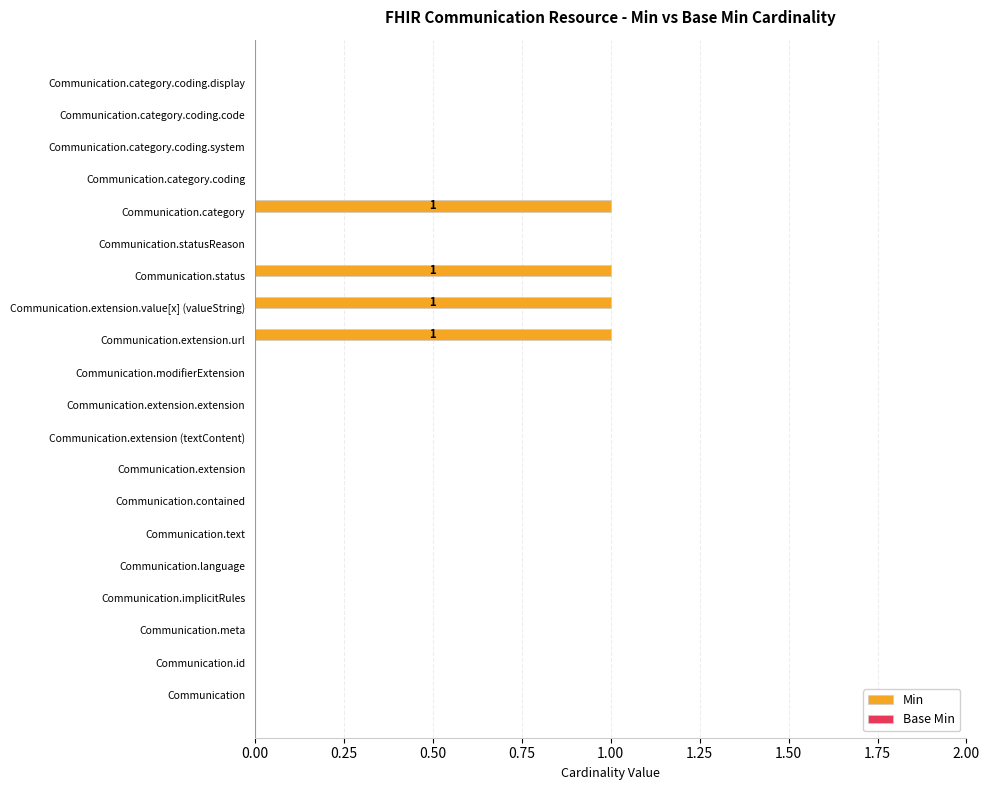

What is the change in value from Communication.meta to Communication.extension.value[x] (valueString)?

+1